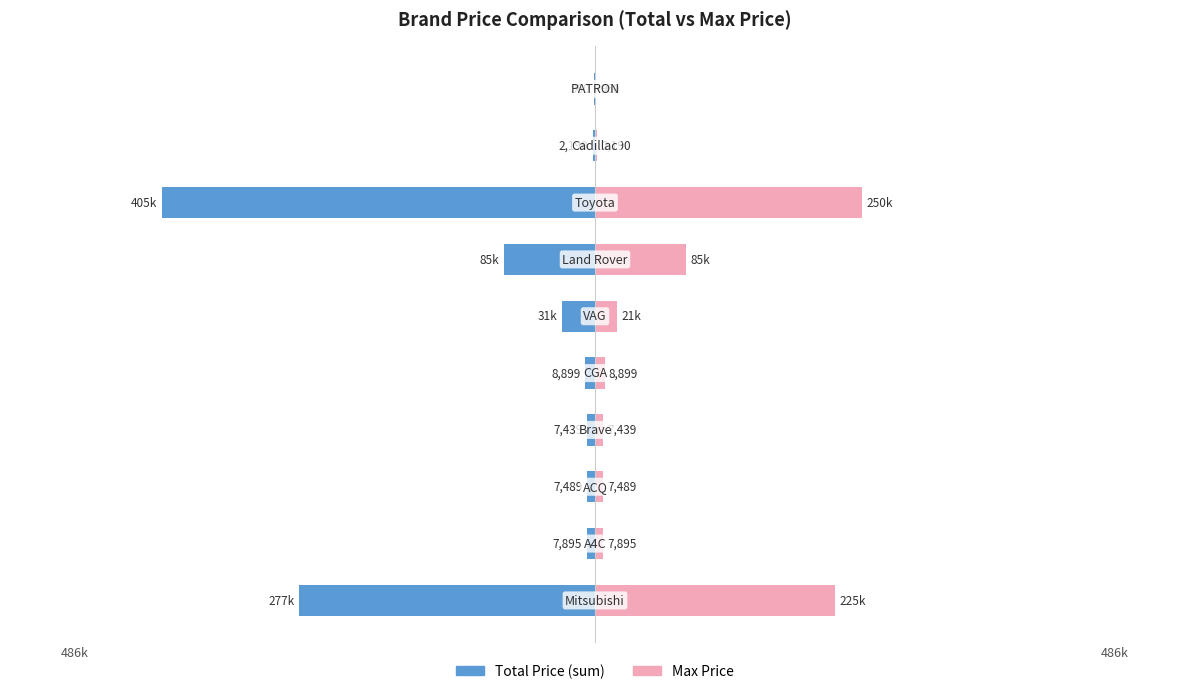

What is the difference between the second highest and second lowest values in the Max Price series?

222357